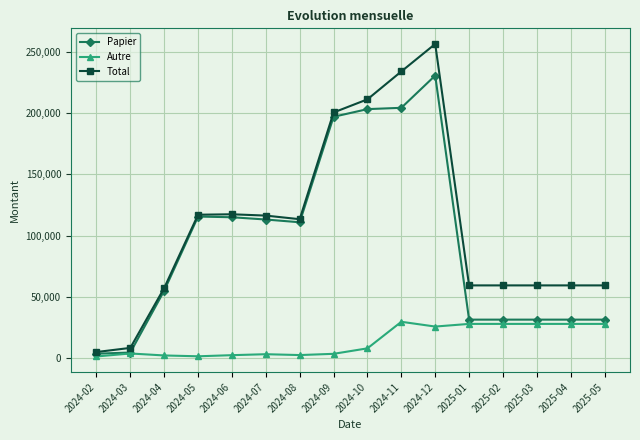

Count the number of data series in this chart.

3